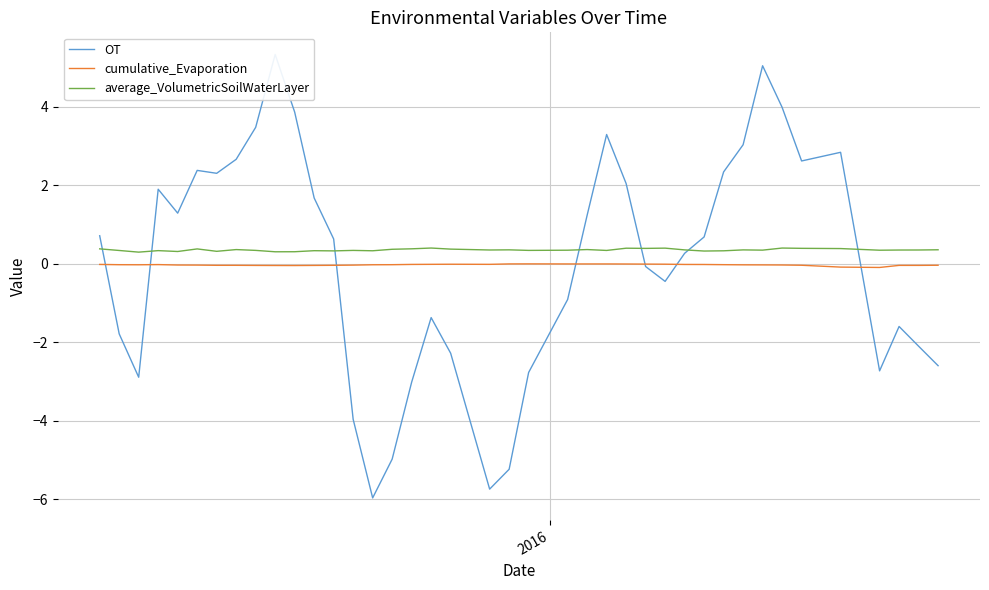

List the series in order of their peak value, highest first.

OT, average_VolumetricSoilWaterLayer, cumulative_Evaporation